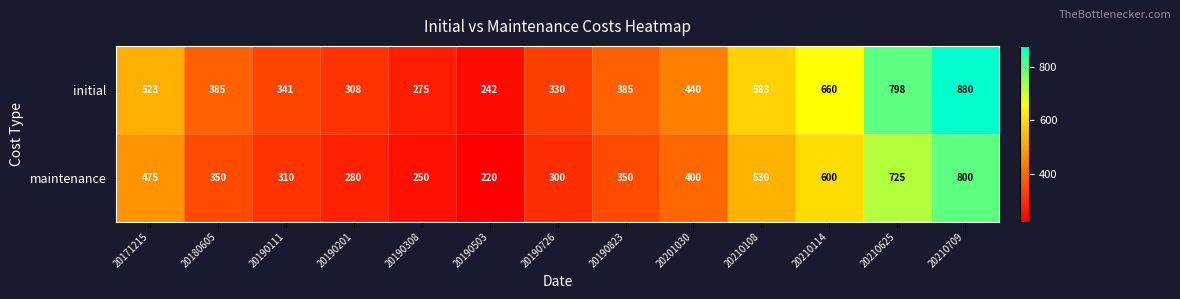

The initial series shows 880 at 20210709. True or false?

True